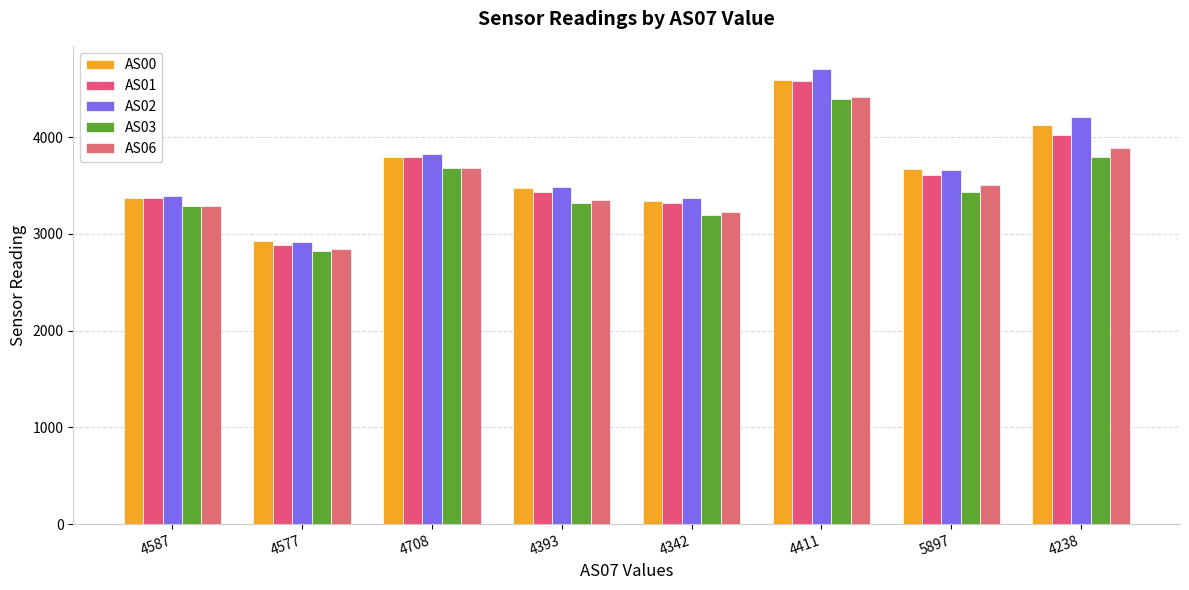

What is the label of the 2nd bar from the left?

4577